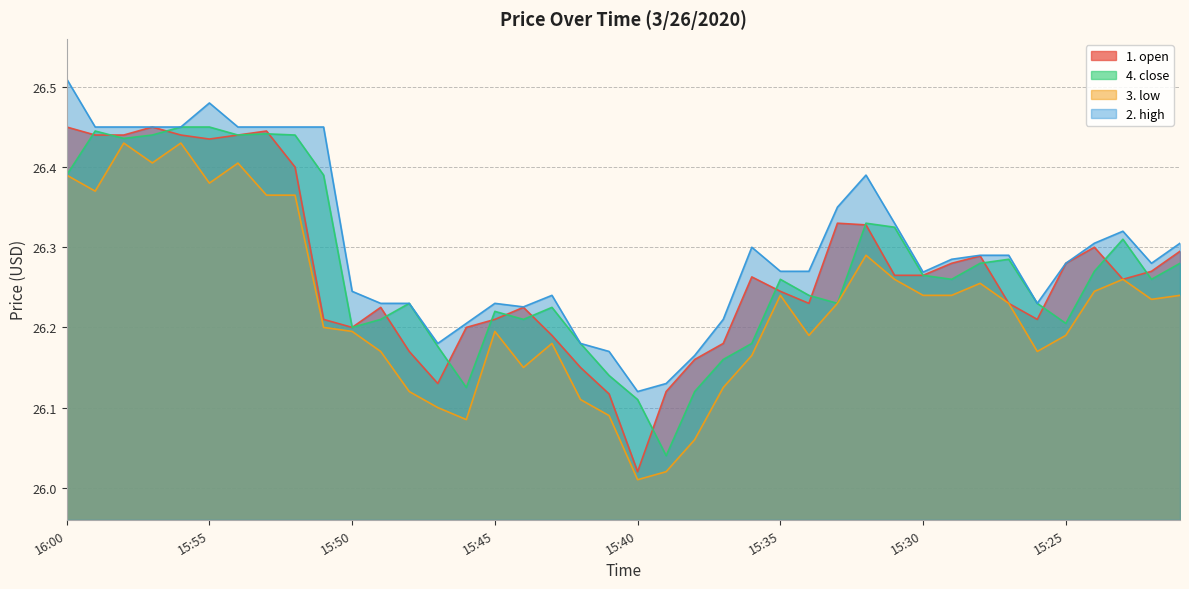

True or false: 3. low and 1. open cross at least once.

False